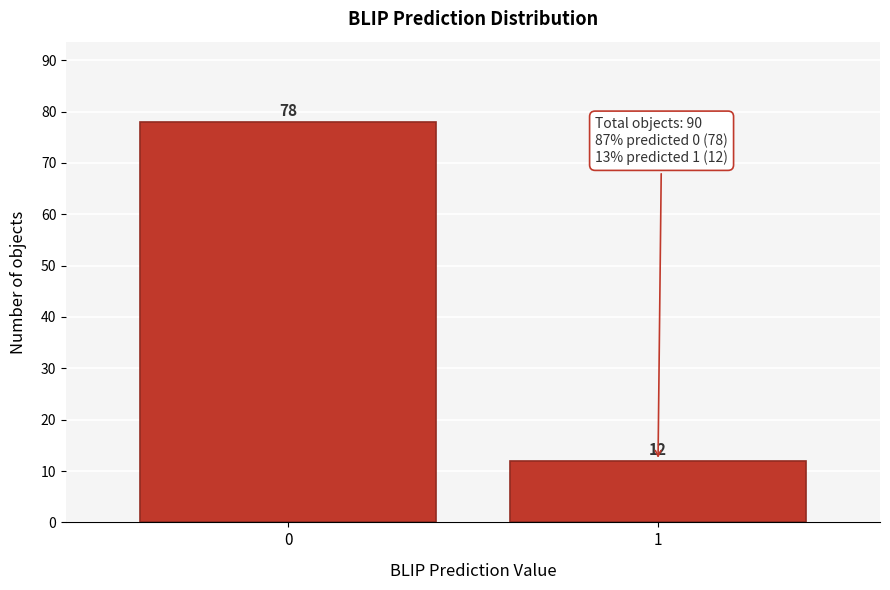

Reading right to left, extract all data points from this chart.

1=12	0=78